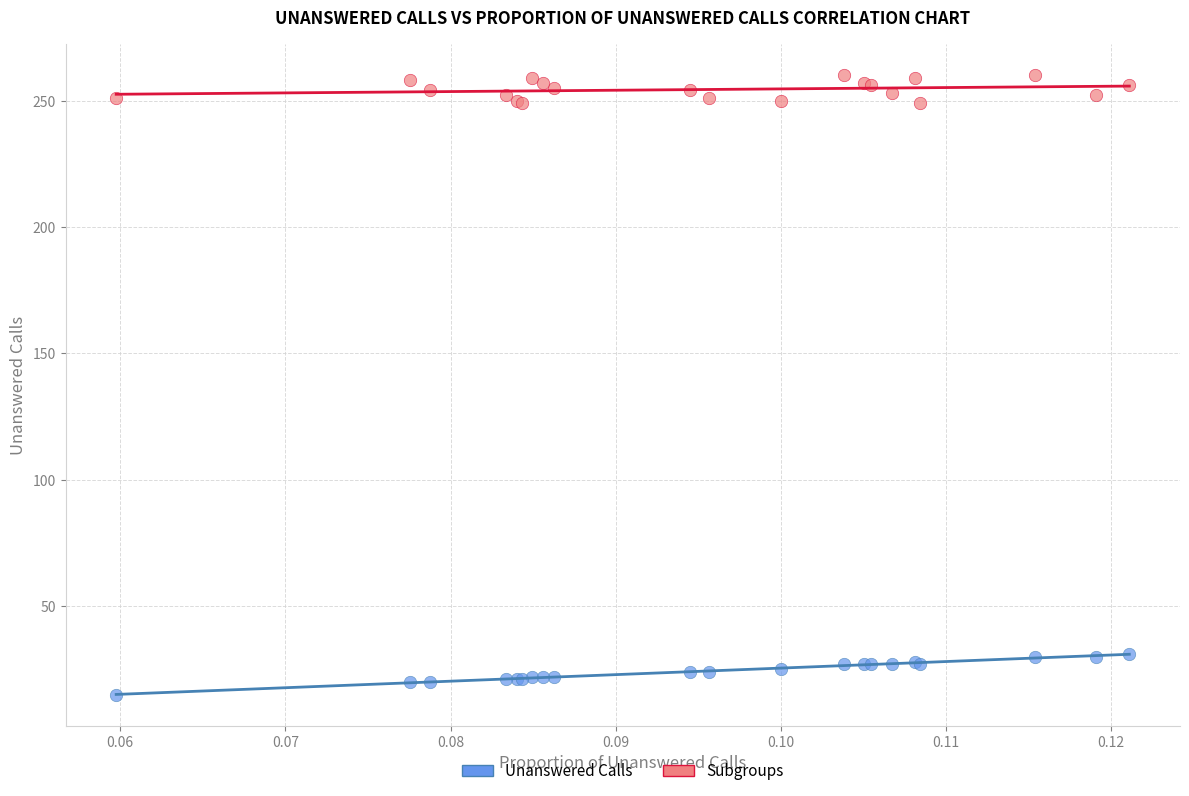

What are all the series names shown in the legend?

Unanswered Calls, Subgroups